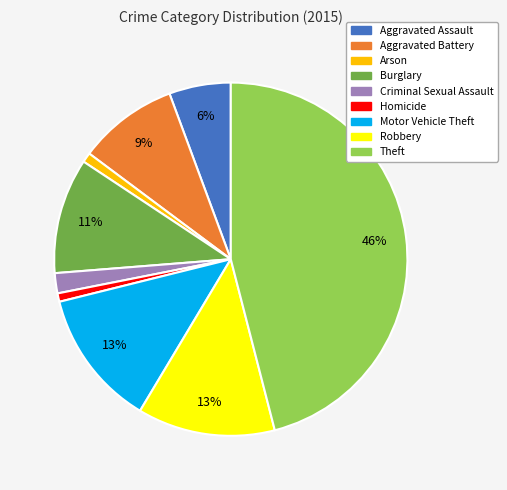

To the nearest percent, what is the average slice percentage?

11%